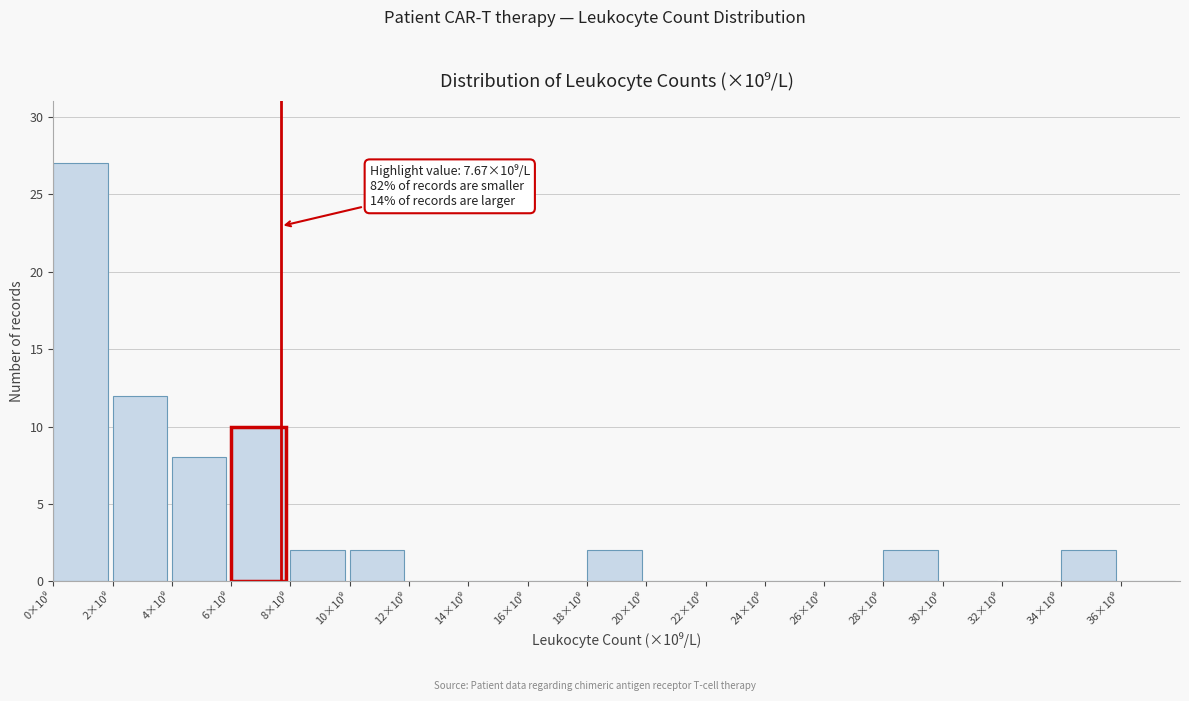

What is the maximum value shown in the chart?

27